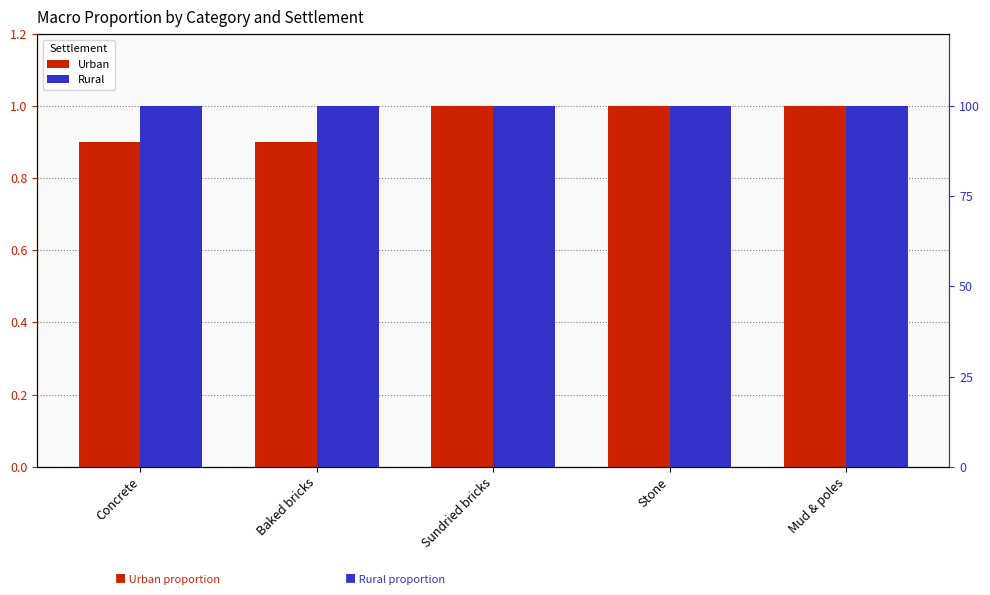

What is the label of the 2nd bar from the right?

Stone